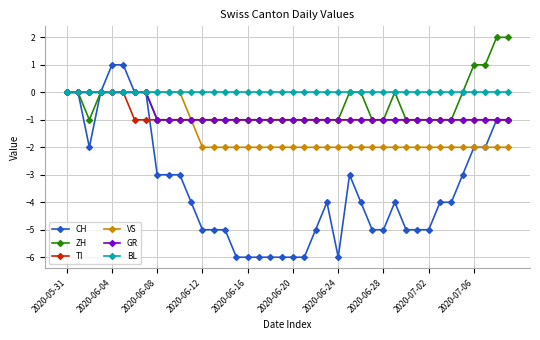

Which series has the largest total across all categories?

BL